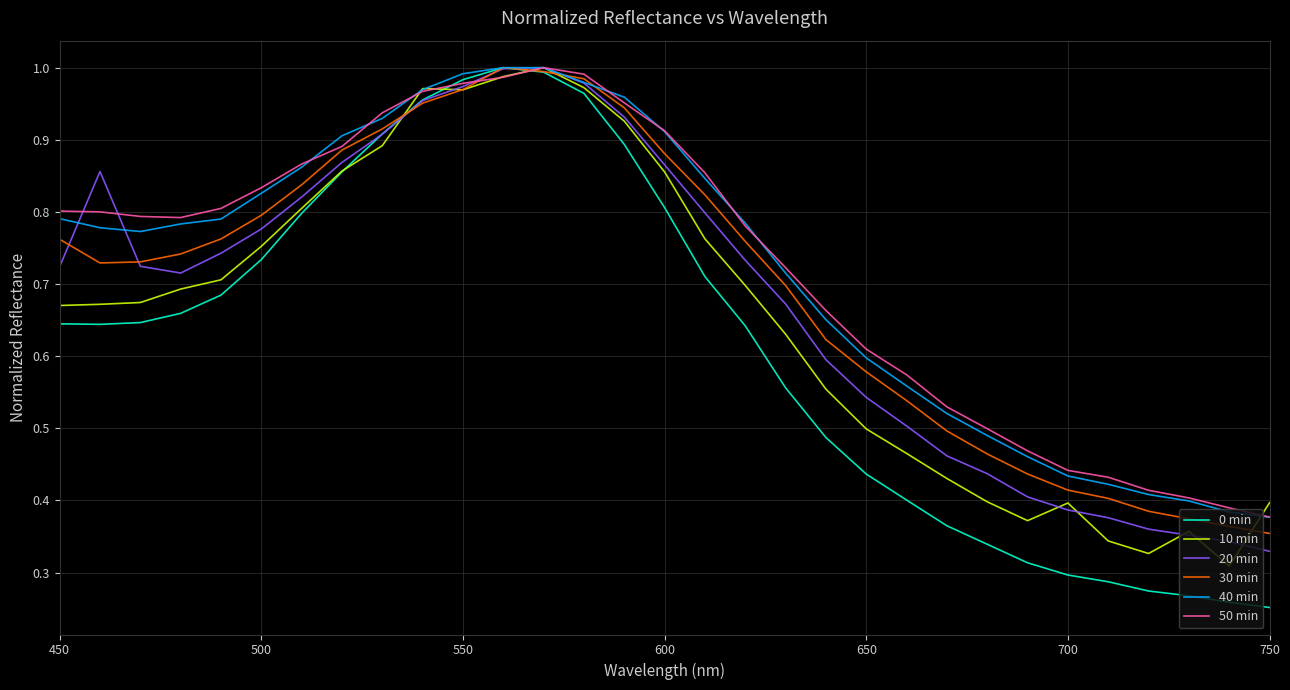

What is the difference between the maximum and minimum values in the 40 min series?

0.6